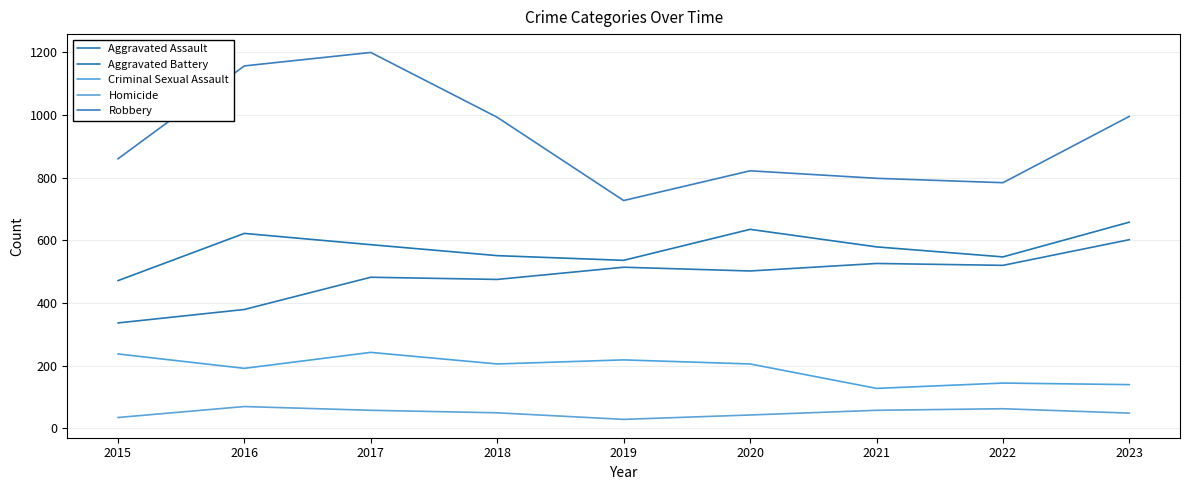

Where is the first local maximum for Aggravated Battery?

2016